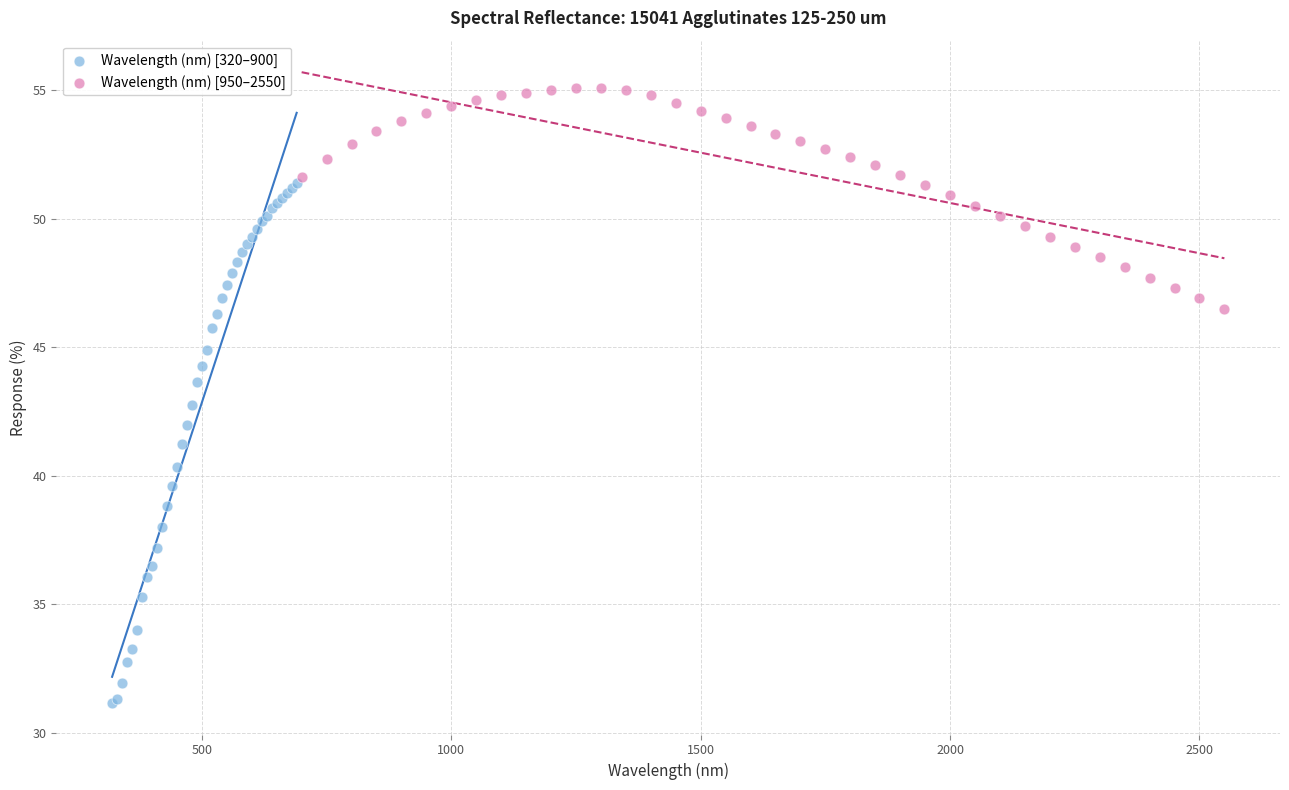

What are all the series names shown in the legend?

Wavelength (nm) [320–900], Wavelength (nm) [950–2550]